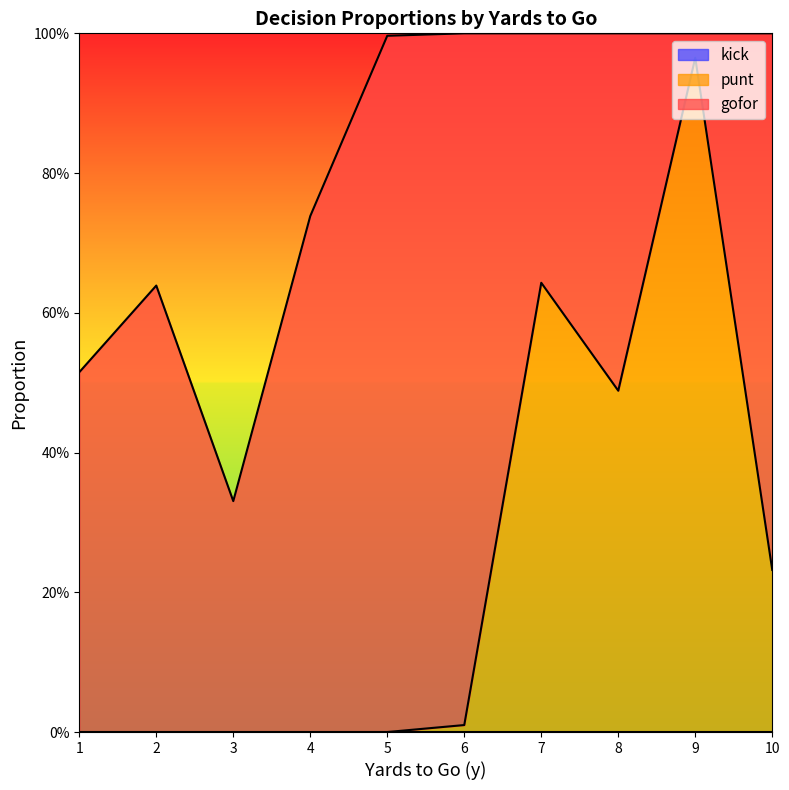

True or false: kick and gofor cross at least once.

False